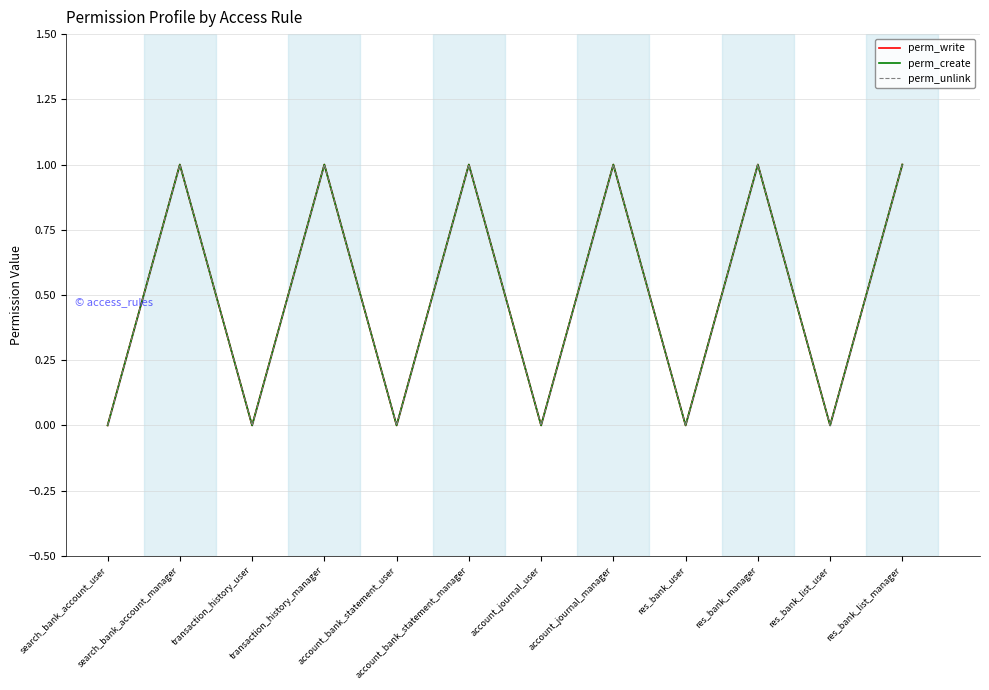

Does the chart have visible grid lines?

Yes